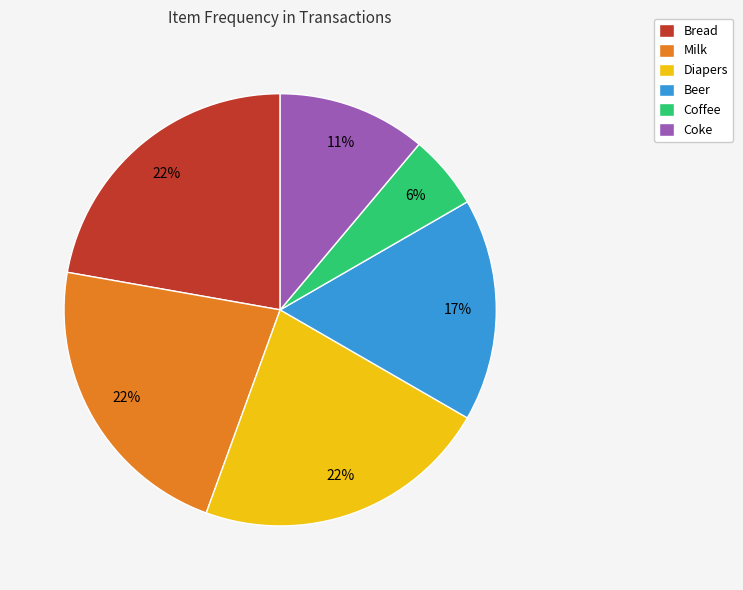

To the nearest percent, what is the difference between the Diapers and Coke slice percentages?

11%